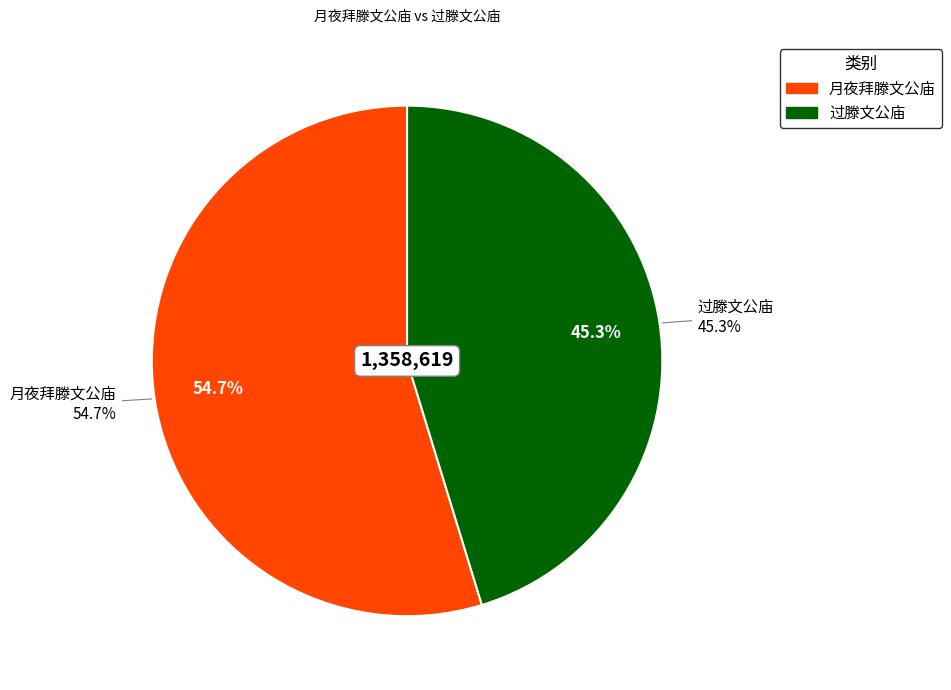

Is the sum of 月夜拜滕文公庙 and 过滕文公庙 greater than half?

Yes